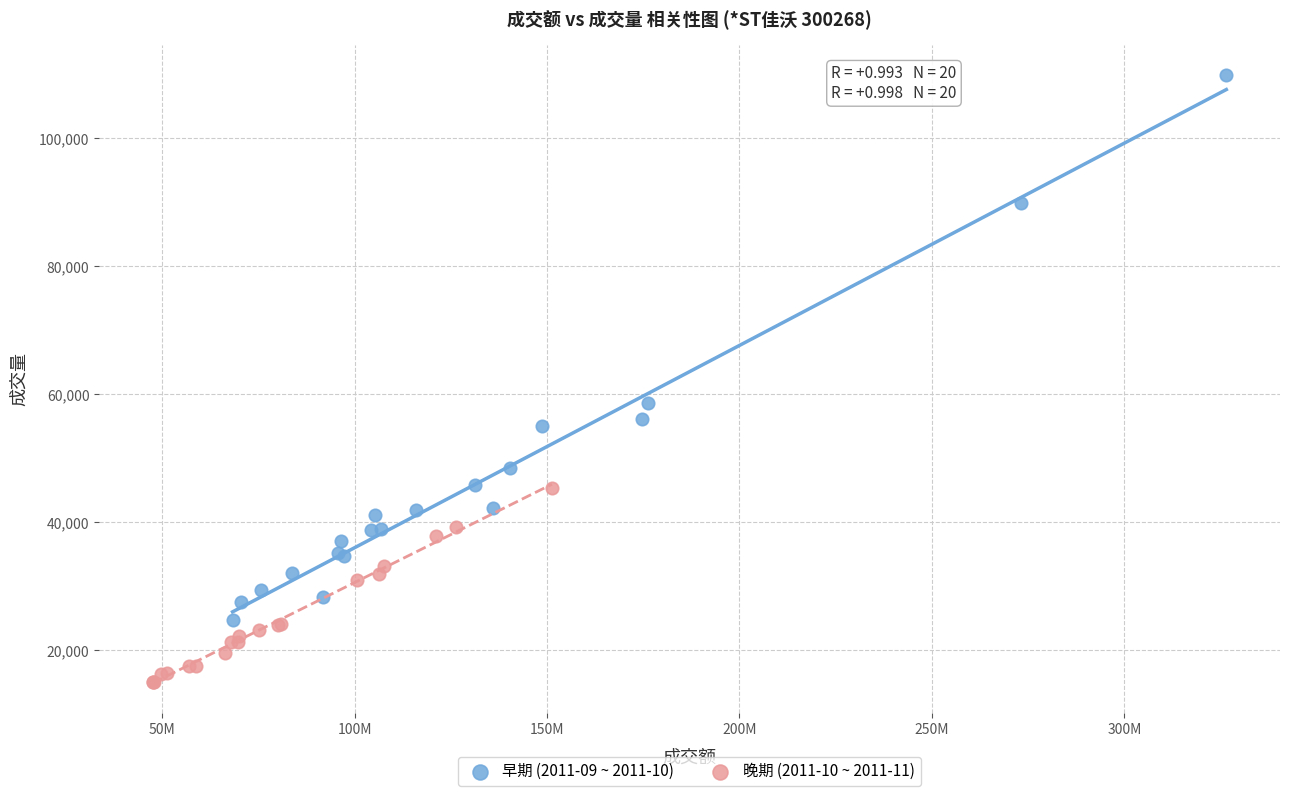

Which series contains the lowest Y value?

晚期 (2011-10 ~ 2011-11)